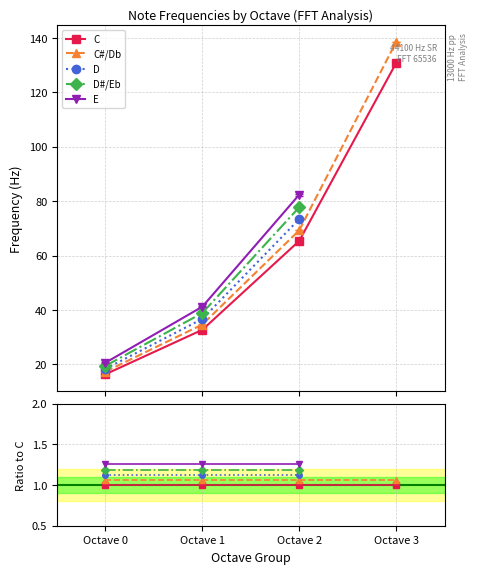

What is the total value across all series at Octave 1?

184.2